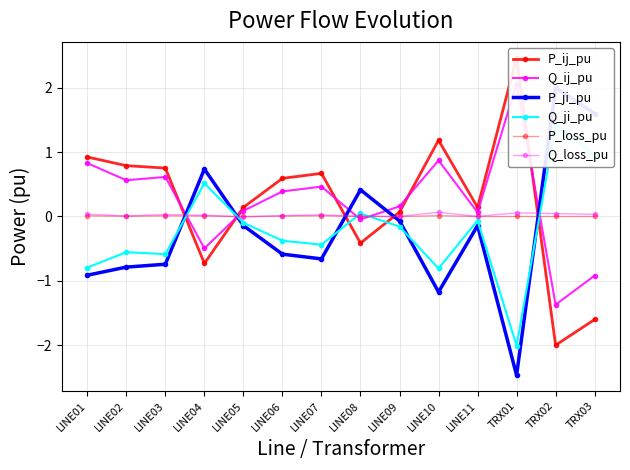

Count the number of categories in the chart.

14